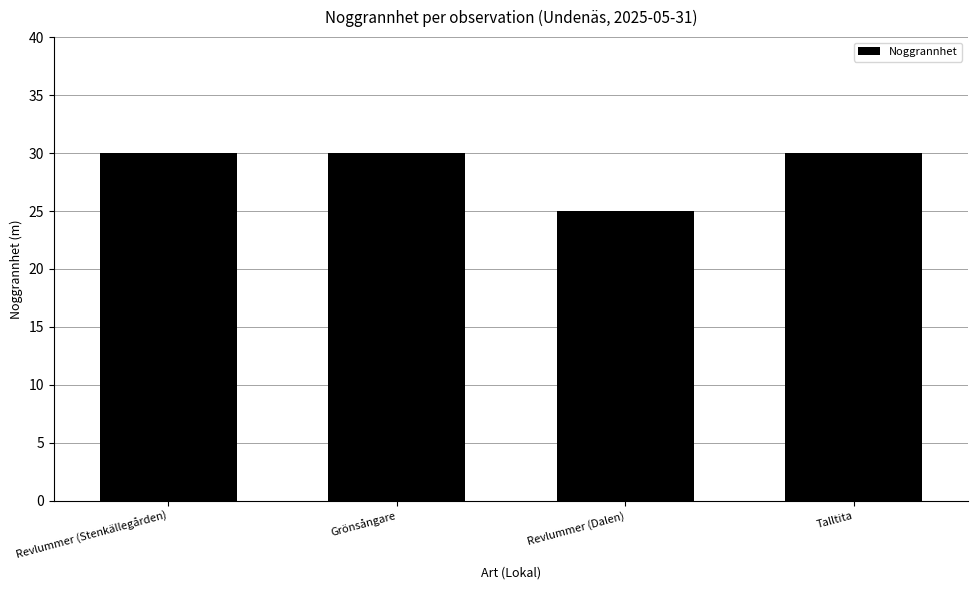

The chart shows a value of 19 at Talltita. True or false?

False